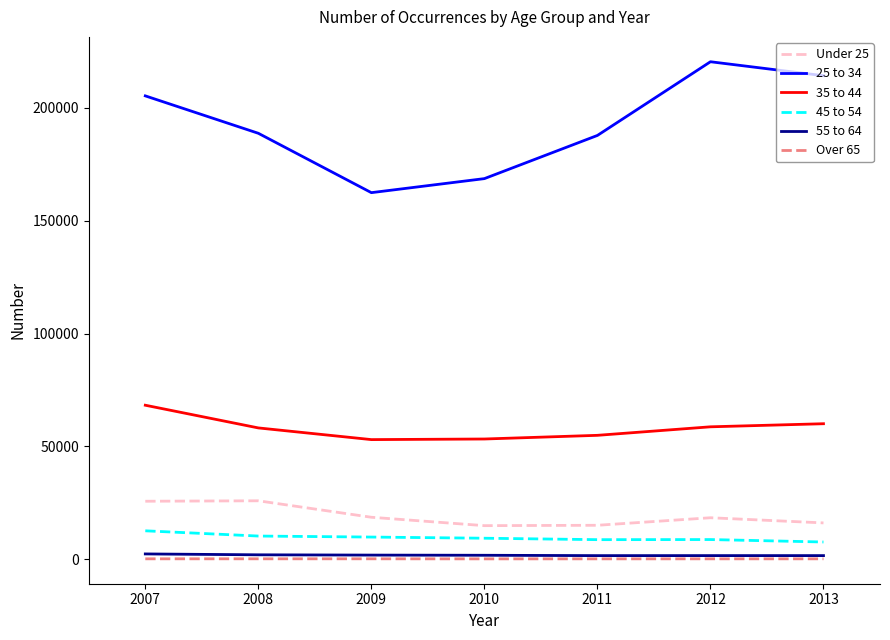

True or false: 35 to 44 and Over 65 intersect in this chart.

False